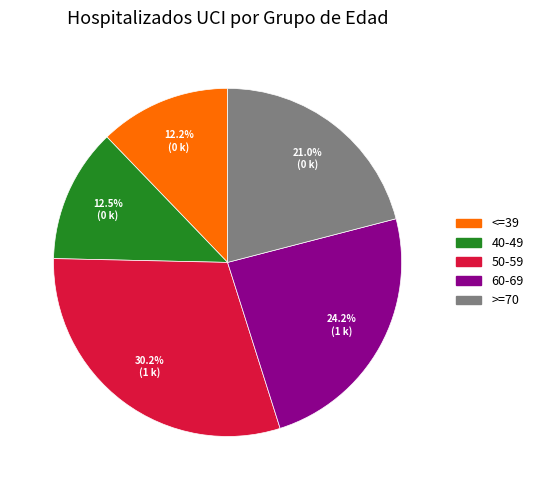

Approximately how many times larger is the value at 50-59 compared to >=70?

1.4